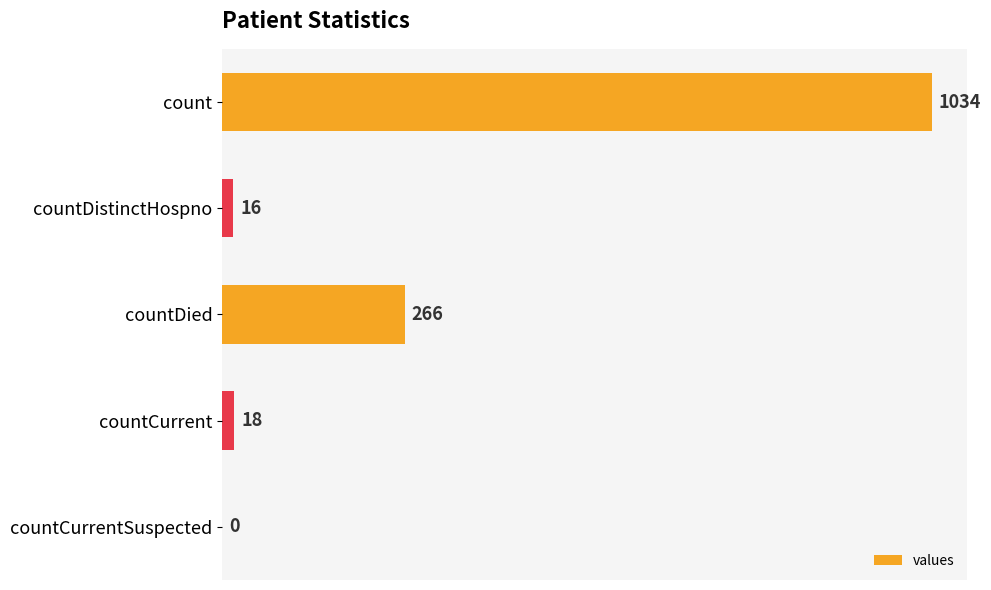

Which label corresponds to the largest value in the chart?

count